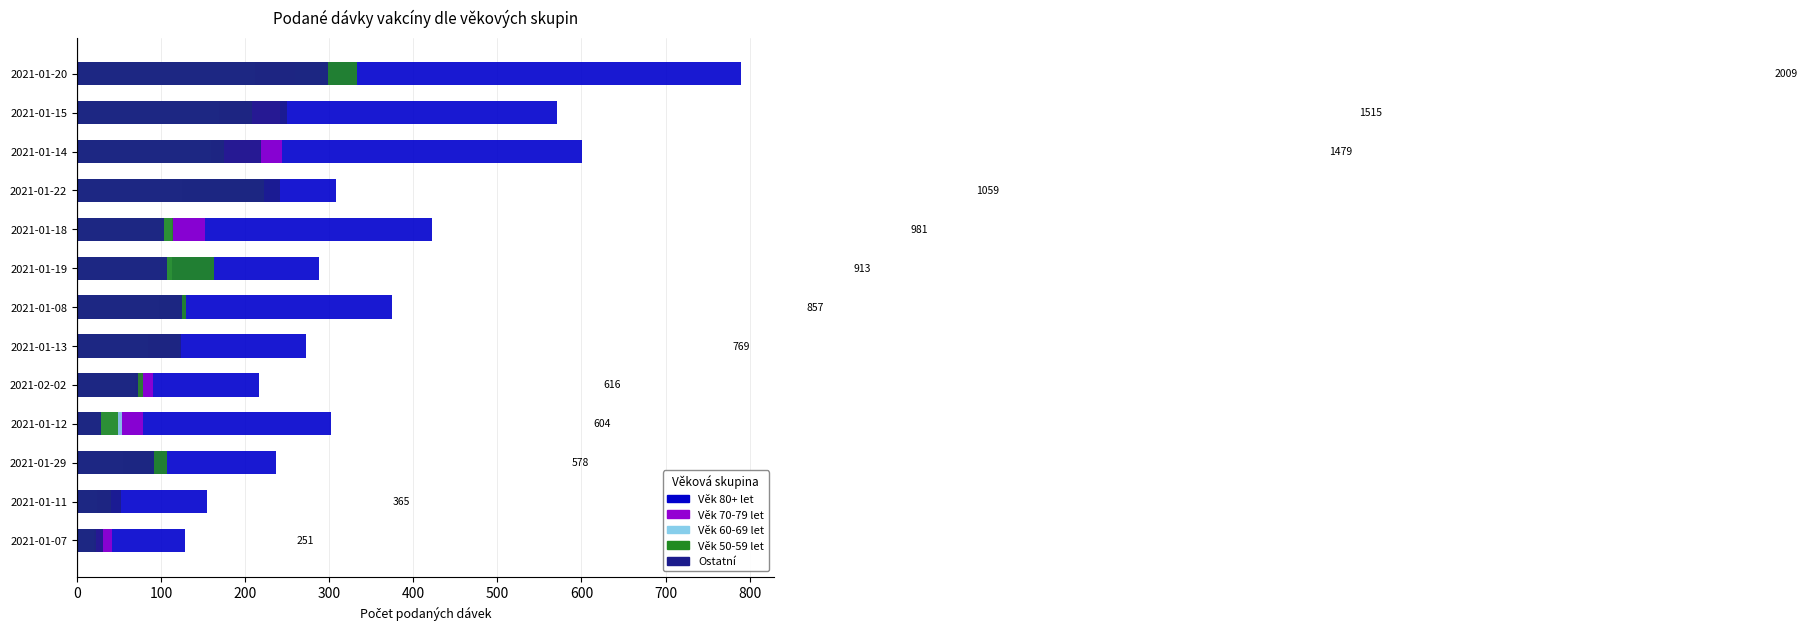

Is the value of Ostatní at 2021-01-08 greater than the value of Věk 70-79 let at 2021-02-02?

Yes